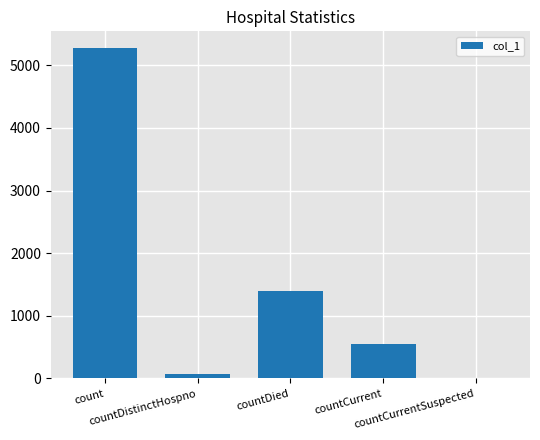

What is the greatest value displayed?

5277